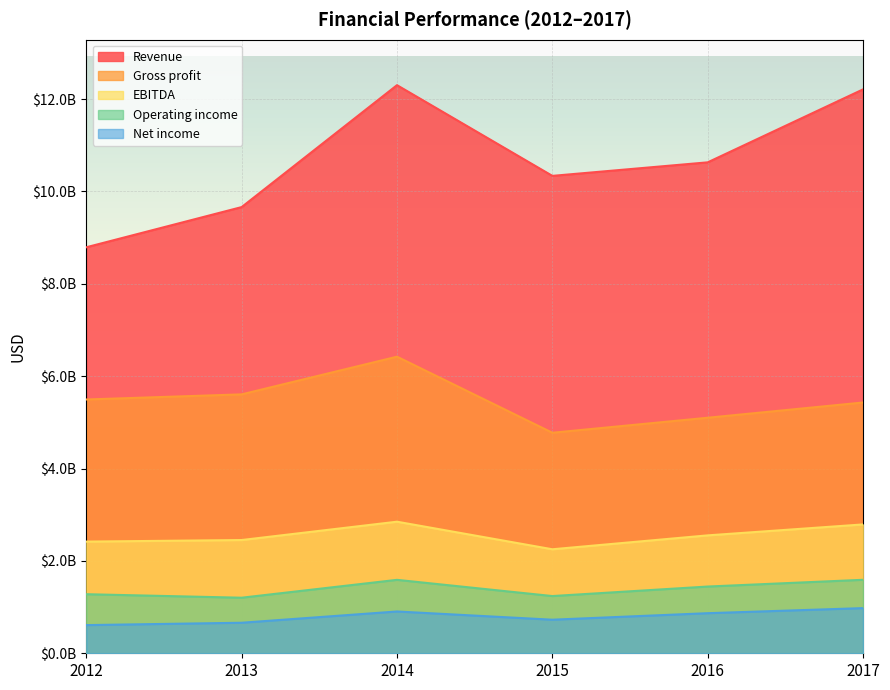

Reading left to right, list all the values displayed in this chart.

Revenue: 8791000000	9661000000	12301000000	10337000000	10630000000	12210000000
Gross profit: 5495000000	5606000000	6422000000	4775000000	5100000000	5430000000
Operating income: 1279000000	1203000000	1590000000	1239000000	1445000000	1591000000
Net income: 610000000	661000000	905000000	727000000	868000000	978000000
EBITDA: 2418000000	2452000000	2849000000	2252000000	2553000000	2790000000